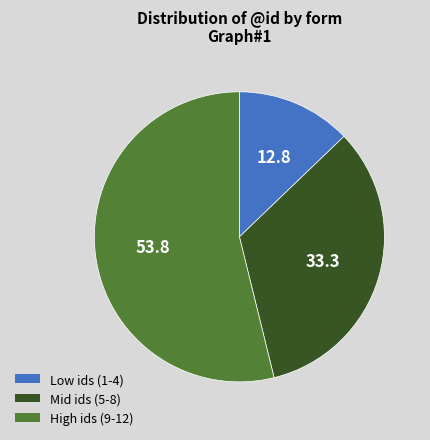

Is there any slice that represents more than half of the pie?

Yes